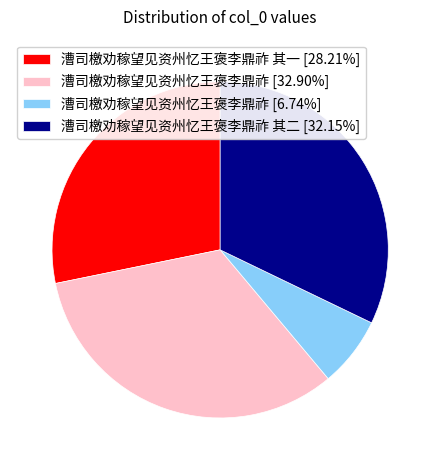

Approximately how many times larger is the value at 漕司檄劝稼望见资州忆王褒李鼎祚 其一 [28.21%] compared to 漕司檄劝稼望见资州忆王褒李鼎祚 其二 [32.15%]?

0.9